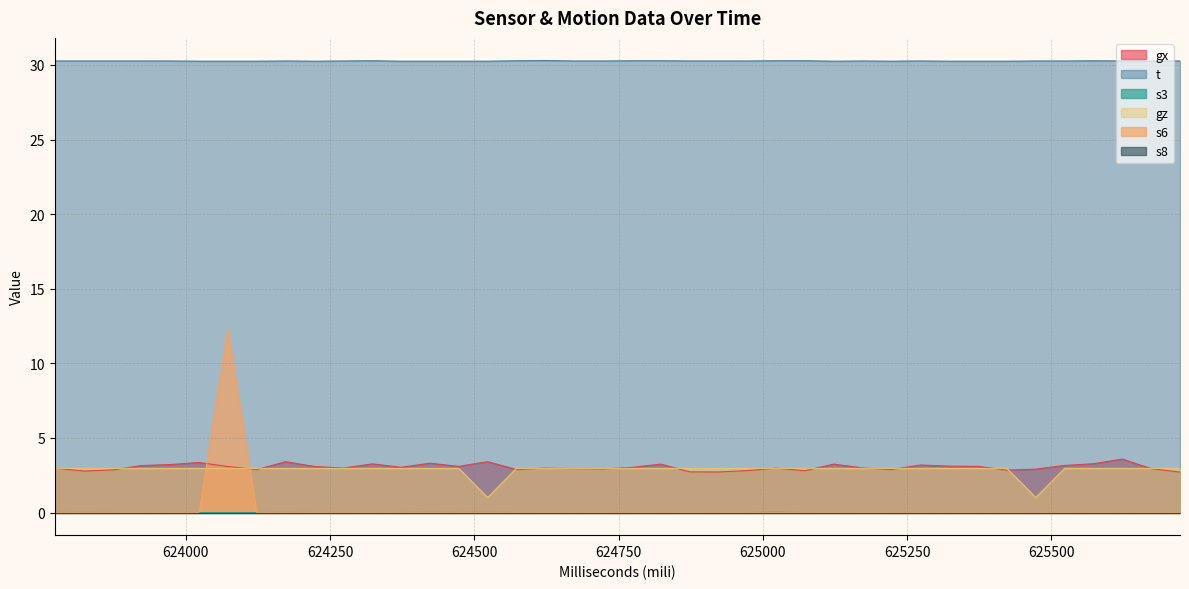

What is the difference between the highest and lowest values at 625673?

30.3